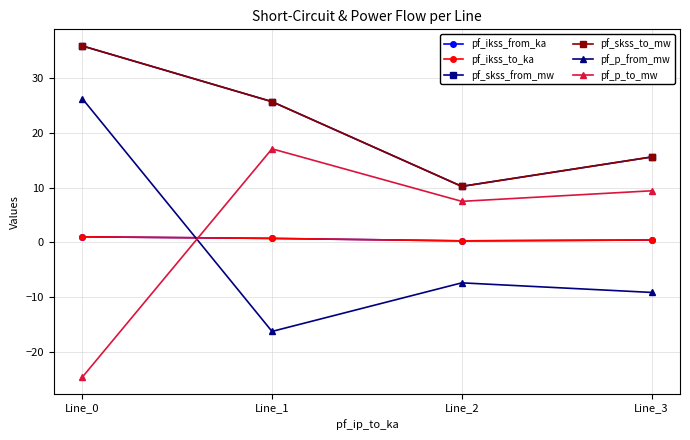

Does the chart have visible grid lines?

Yes